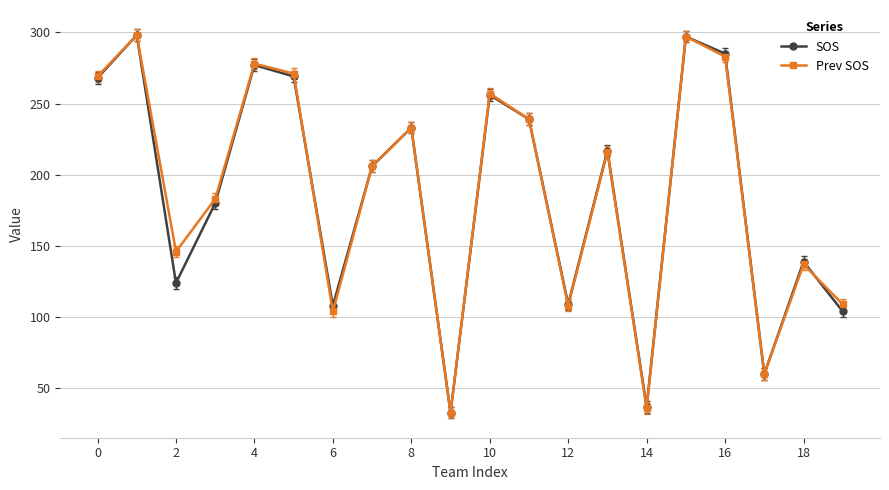

At how many categories does at least one series exceed 116?

14